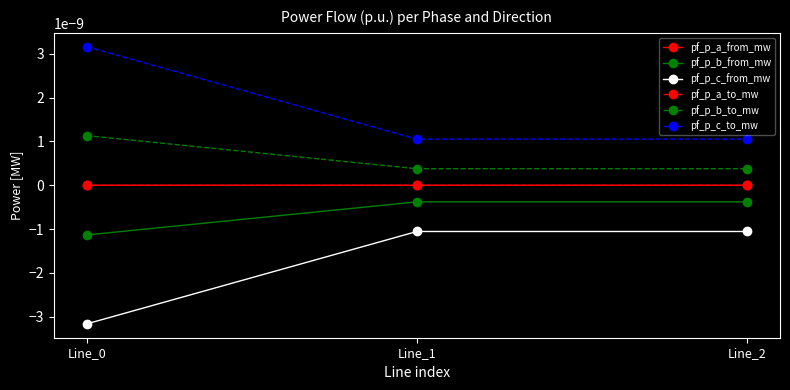

How many data points in pf_p_a_to_mw are less than 0?

1